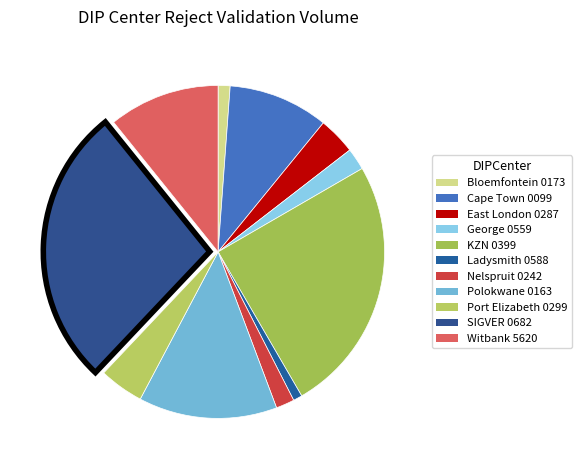

How many segments does this pie chart have?

11